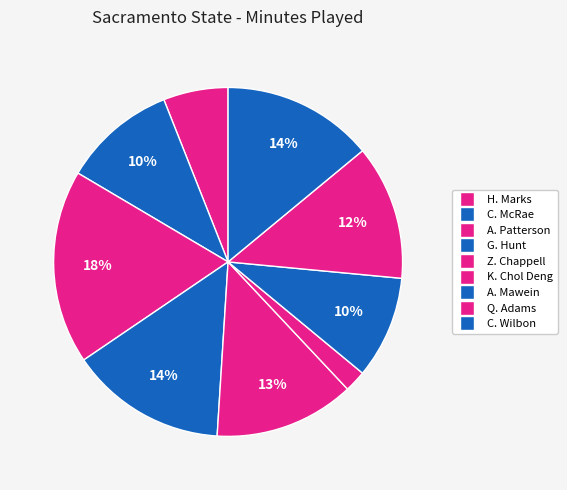

Do K. Chol Deng and C. McRae together represent more than half of the pie?

No